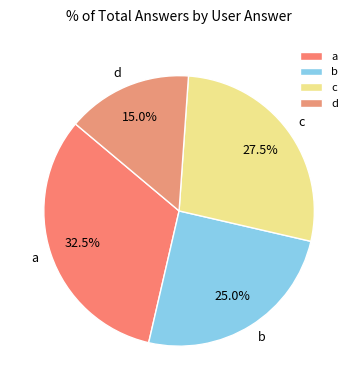

Rank the categories by value from highest to lowest.

a, c, b, d